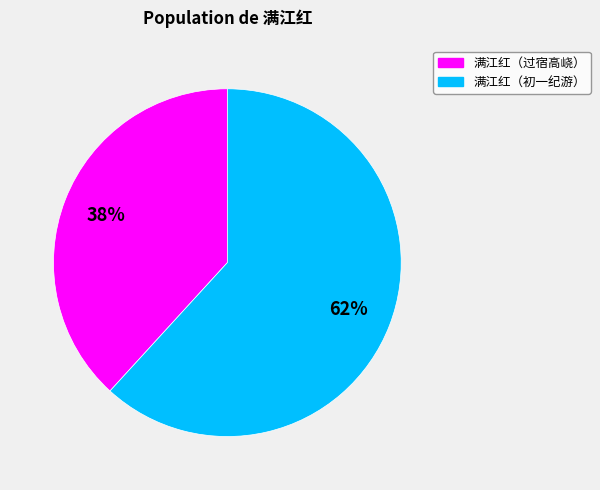

Is it true that 满江红（过宿高峣） is 38% of the pie?

True